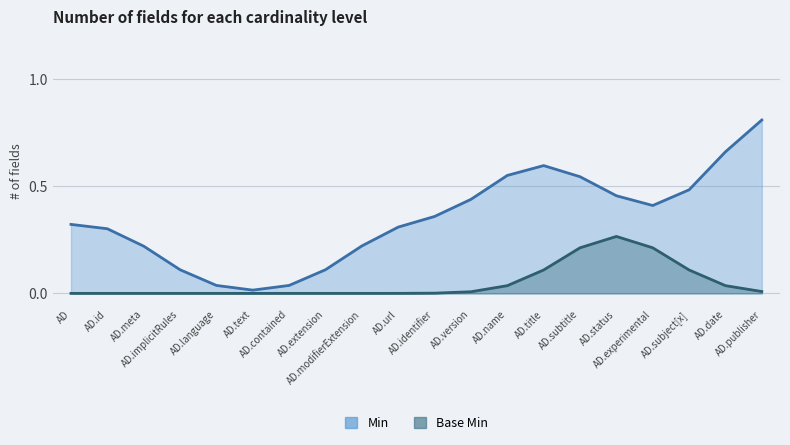

What position from the left is ActivityDefinition.text?

6